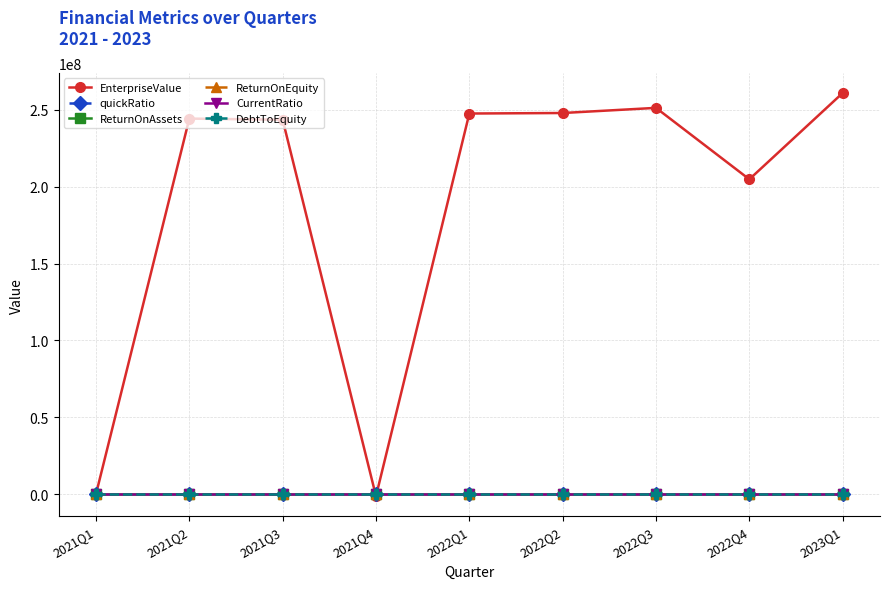

Which series has the largest total across all categories?

EnterpriseValue